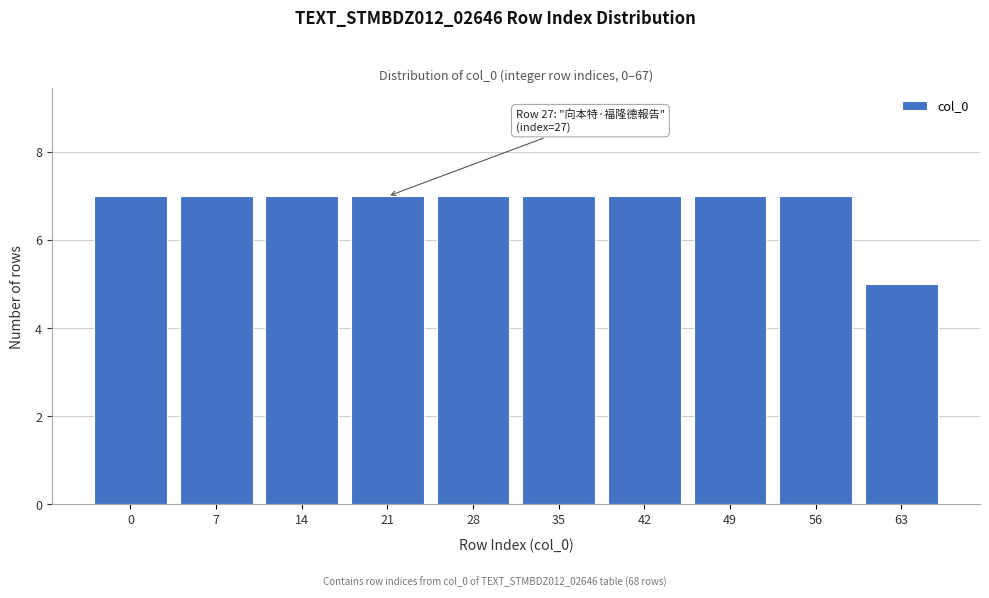

Reading left to right, extract all data points from this chart.

7	7	7	7	7	7	7	7	7	5